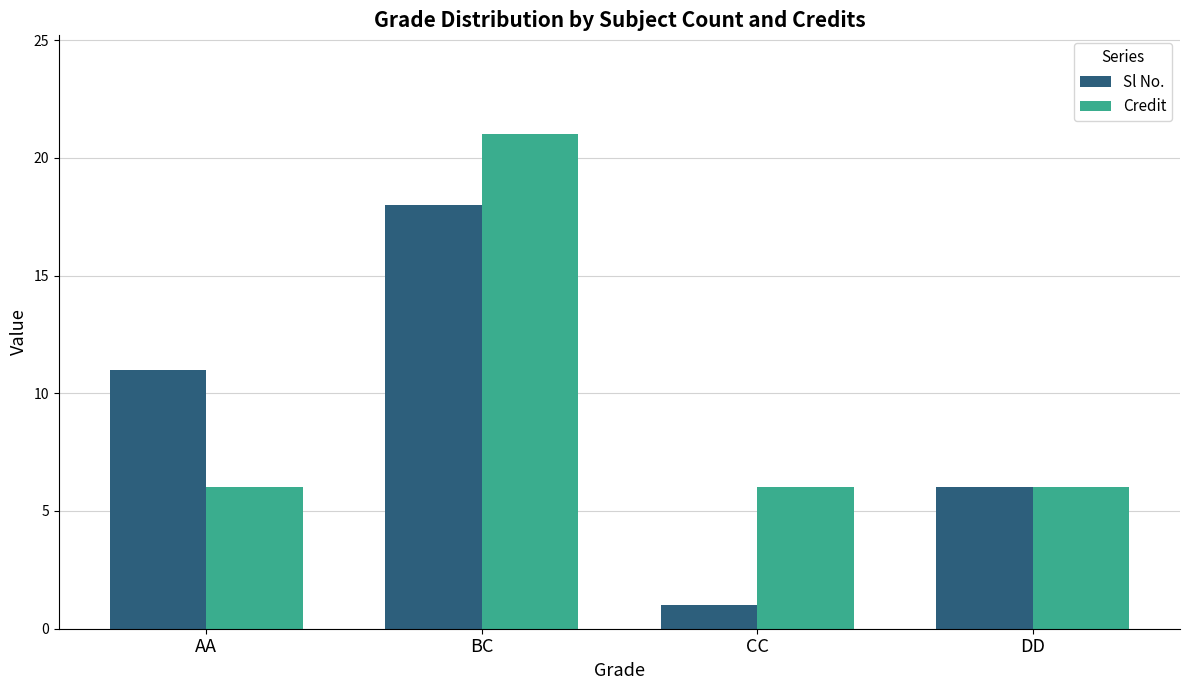

What is the total value across all series at CC?

7